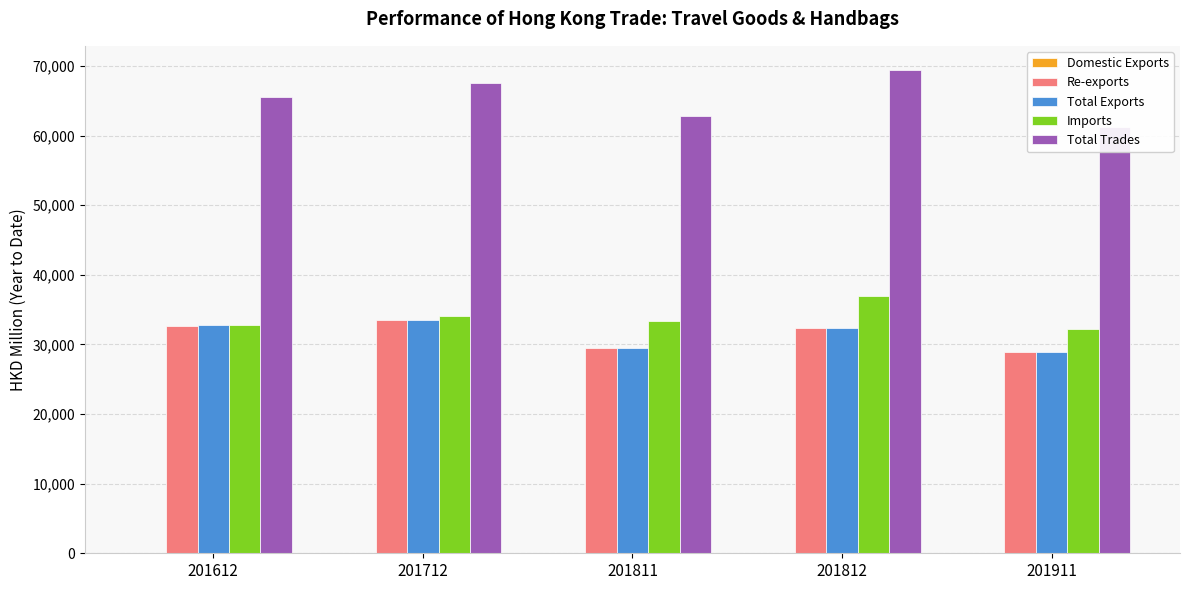

What value does the Imports series have at 201712?

34046.0